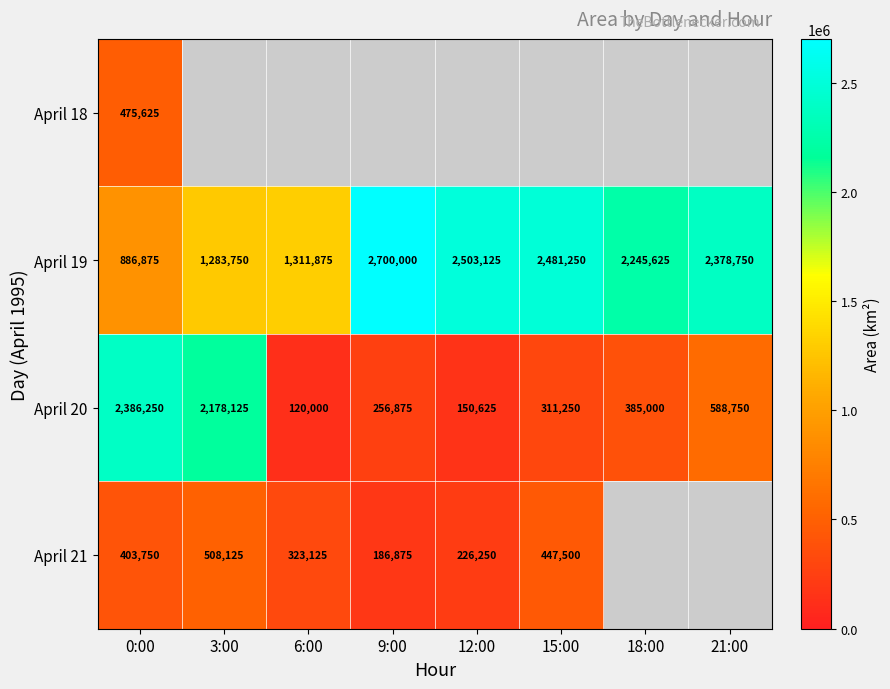

At which category is the sum across all series the highest?

0:00